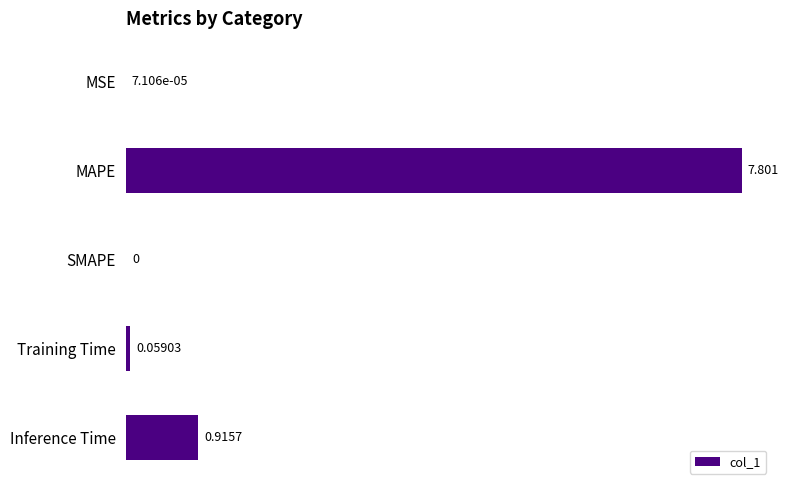

Which label corresponds to the largest value in the chart?

MAPE